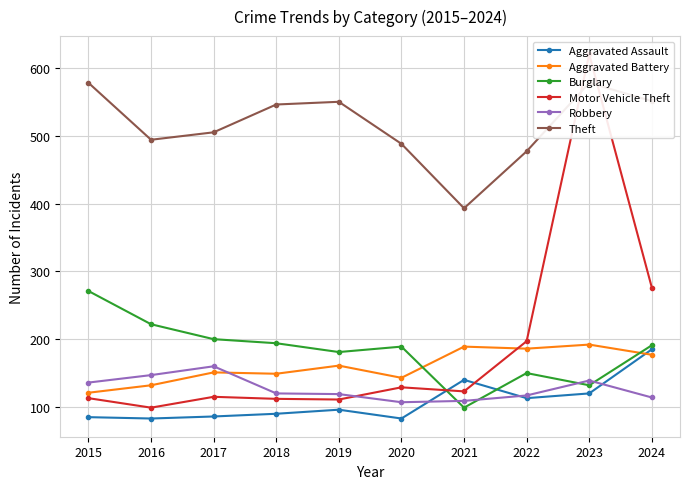

Does the chart display data point markers on the line(s)?

Yes